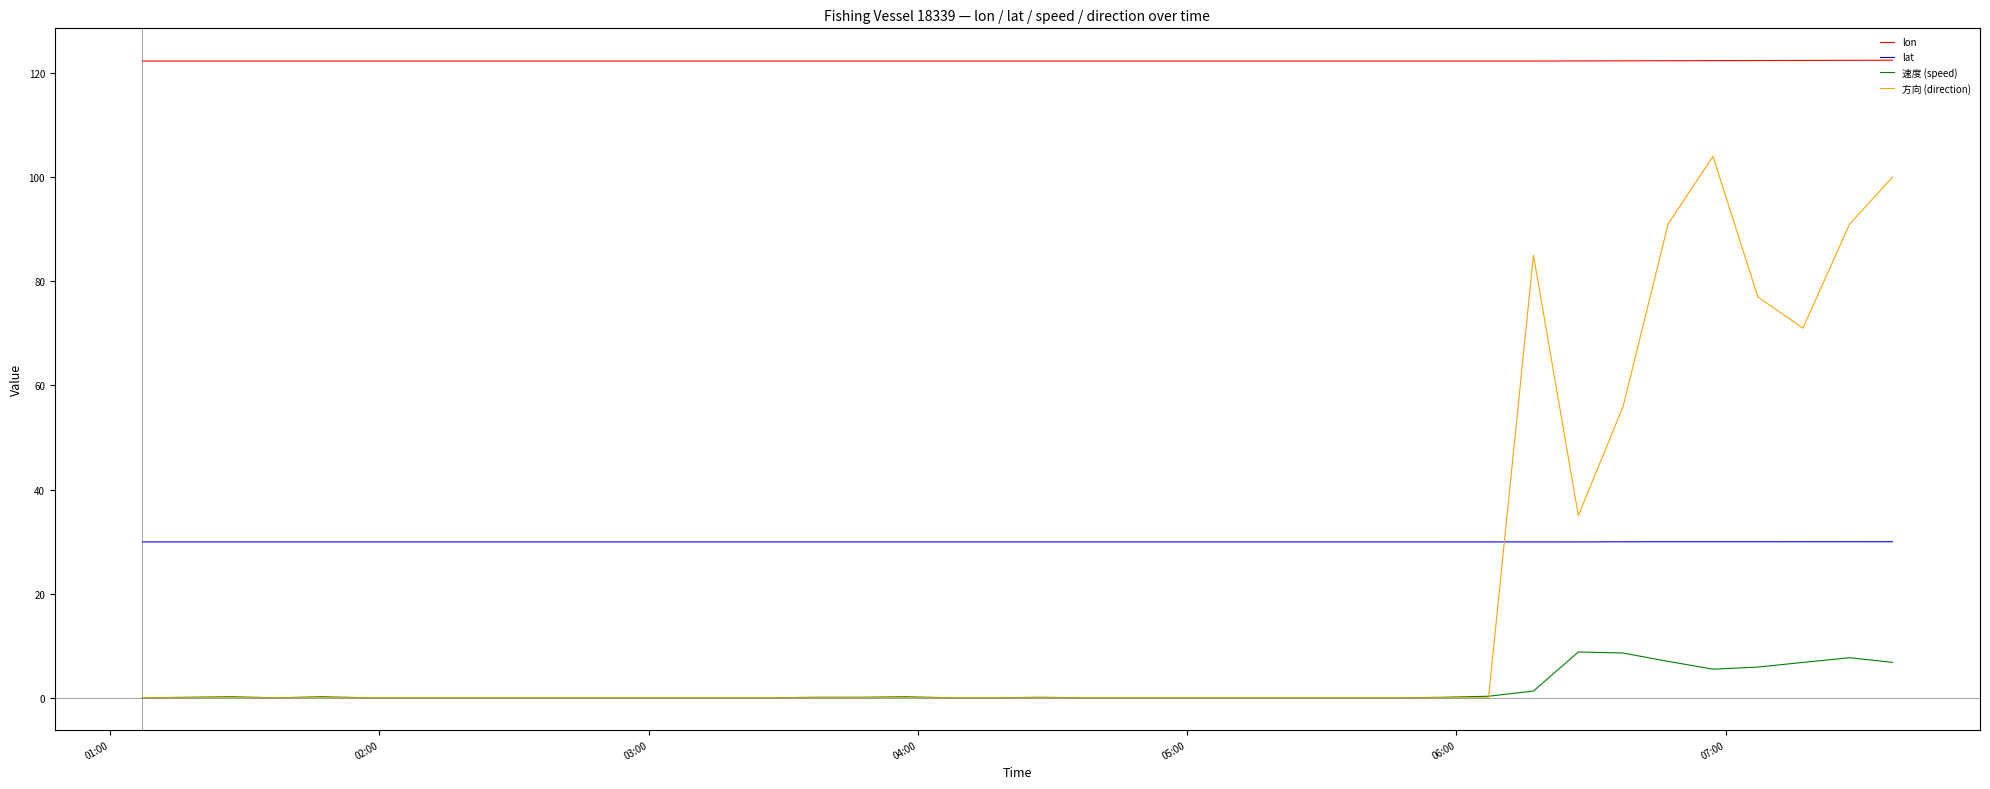

True or false: lon and 速度 (speed) cross at least once.

False